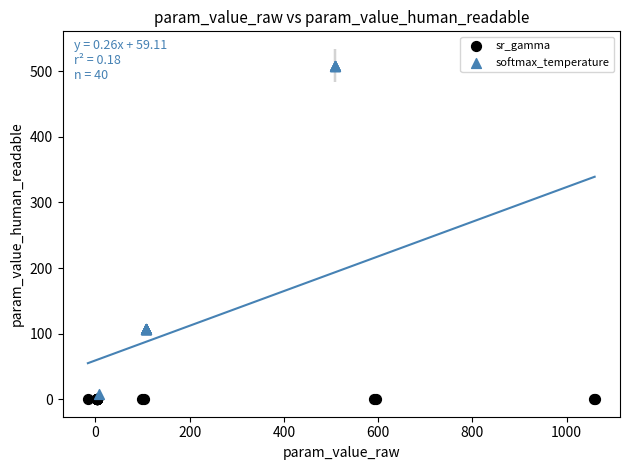

Which series reaches the minimum Y coordinate?

sr_gamma